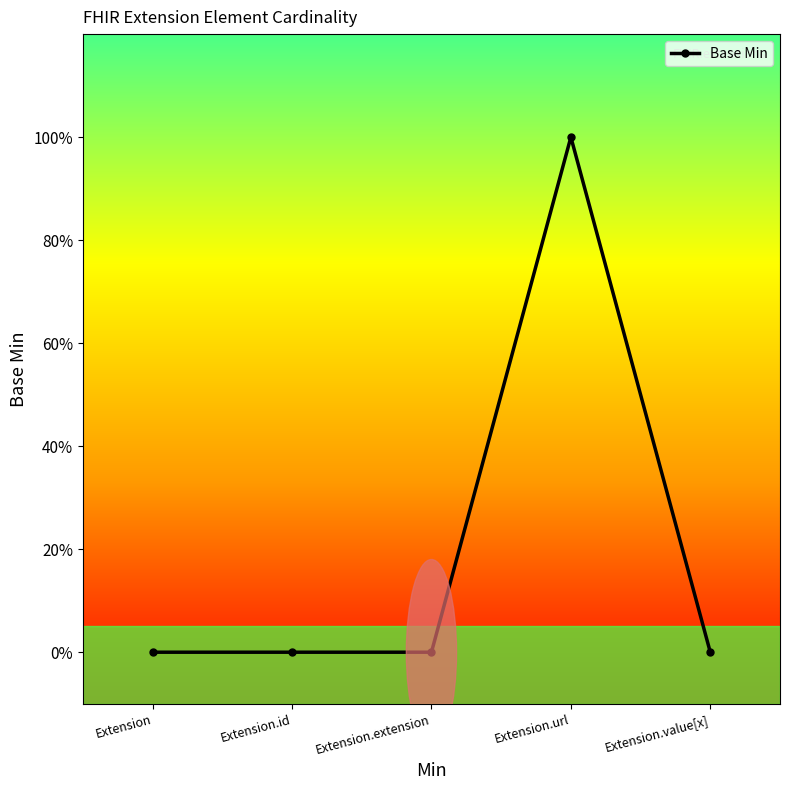

Does the chart have visible grid lines?

No